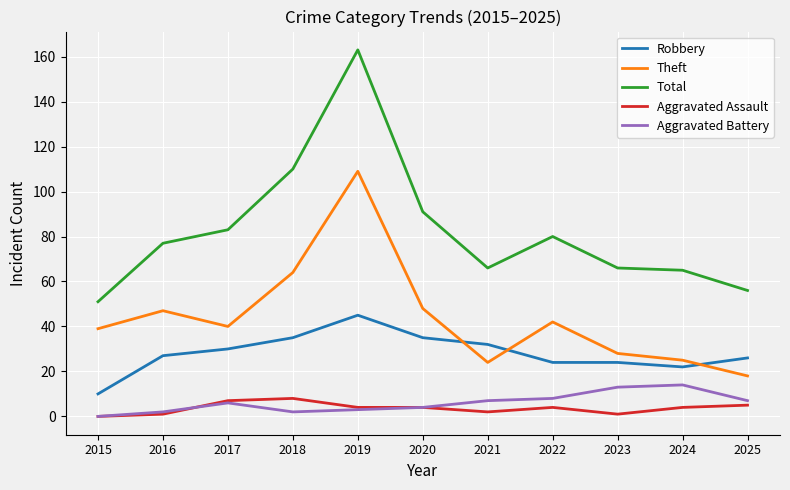

Rank the series by their maximum value, from lowest to highest.

Aggravated Assault, Aggravated Battery, Robbery, Theft, Total